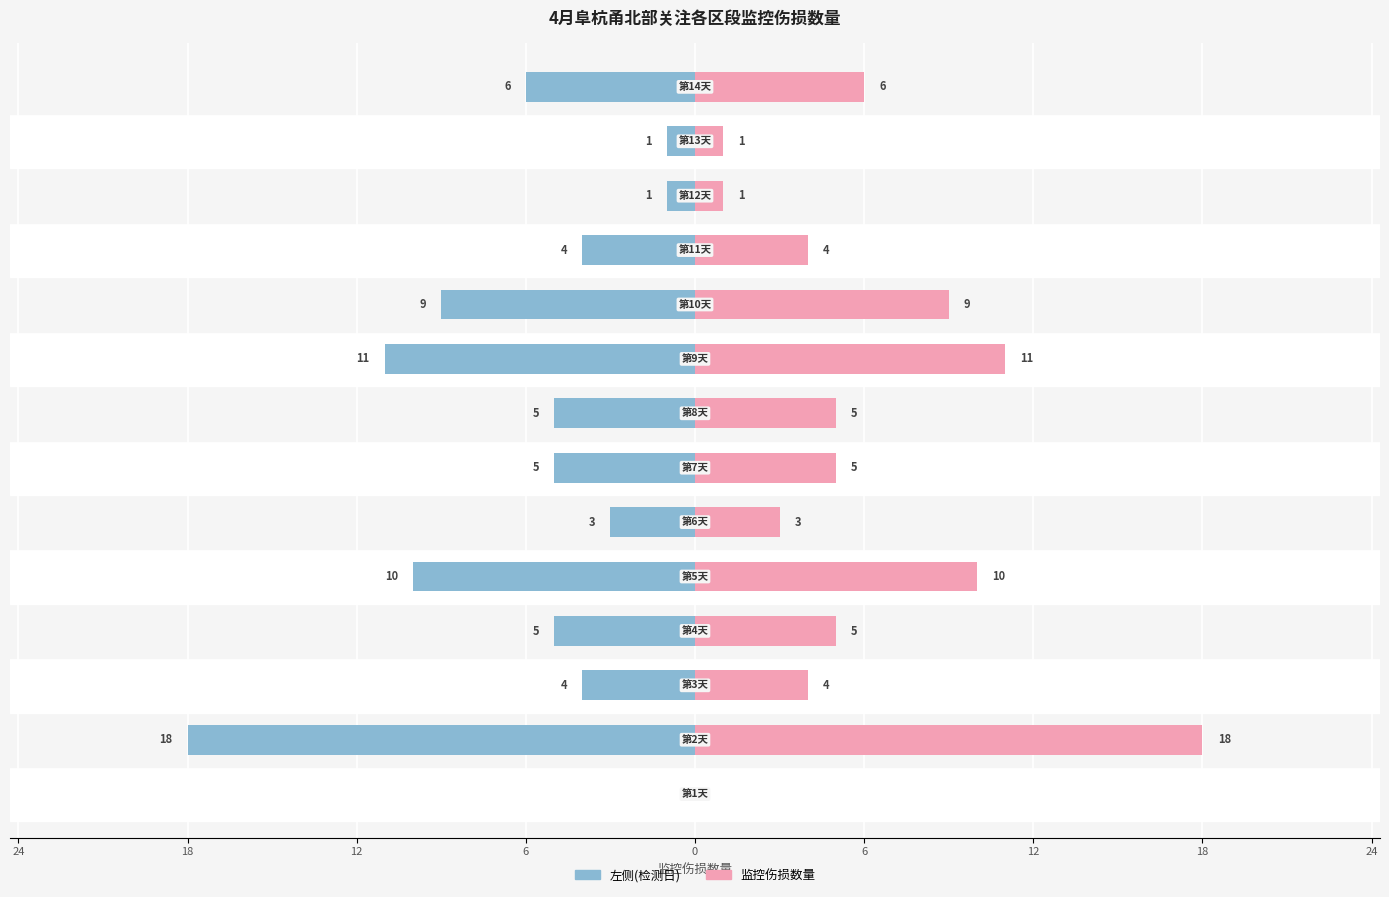

How many bars are there in each group?

2